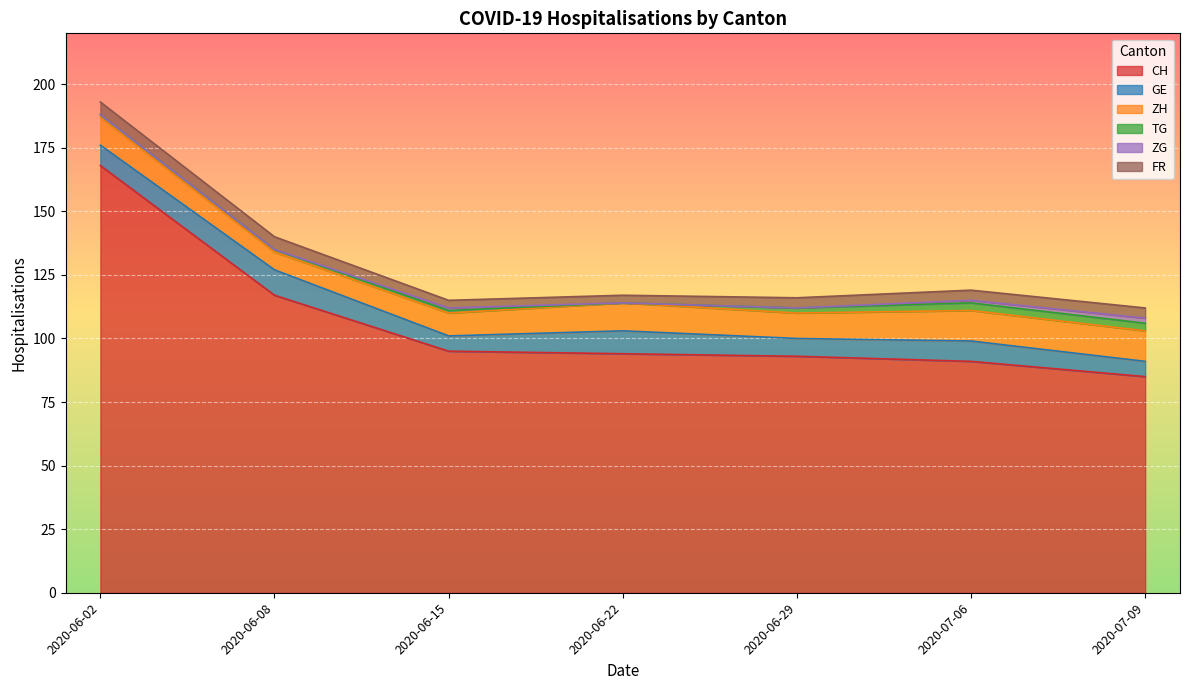

What is the lowest value of the CH series?

85